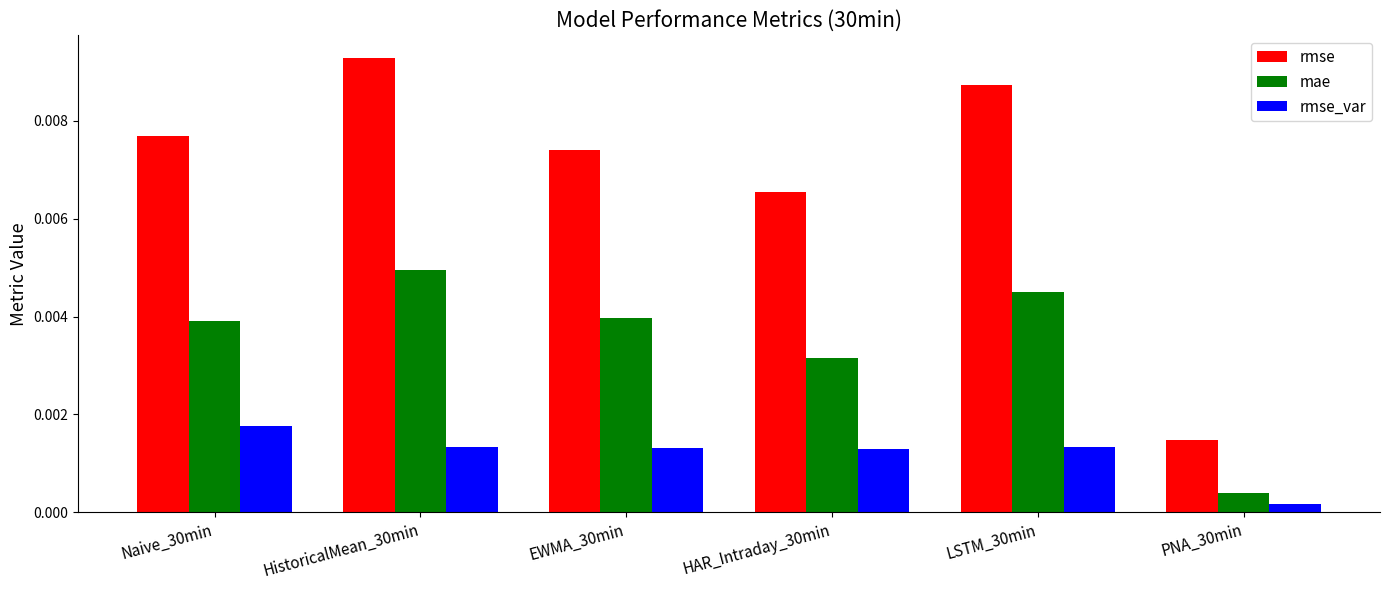

What are all the series names shown in the legend?

rmse, mae, rmse_var